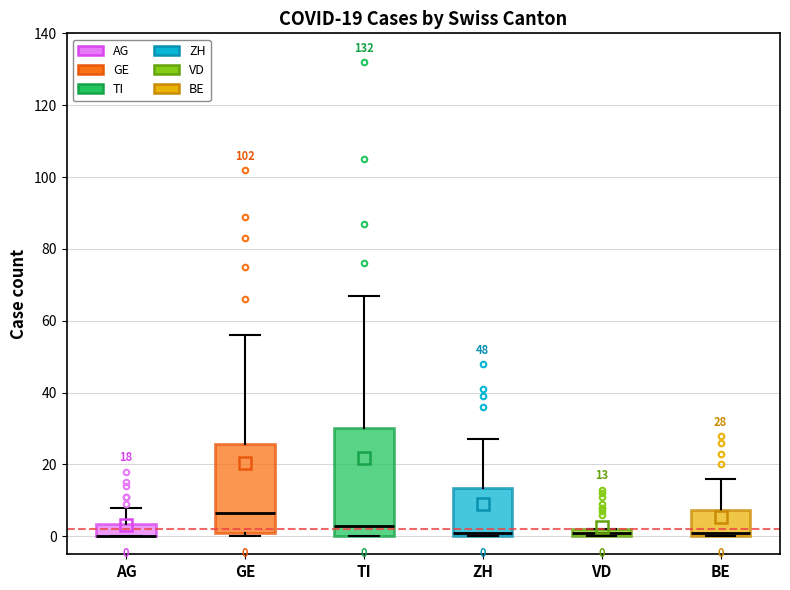

Comparing the boxes themselves (not the whiskers), which one is the tallest?

TI